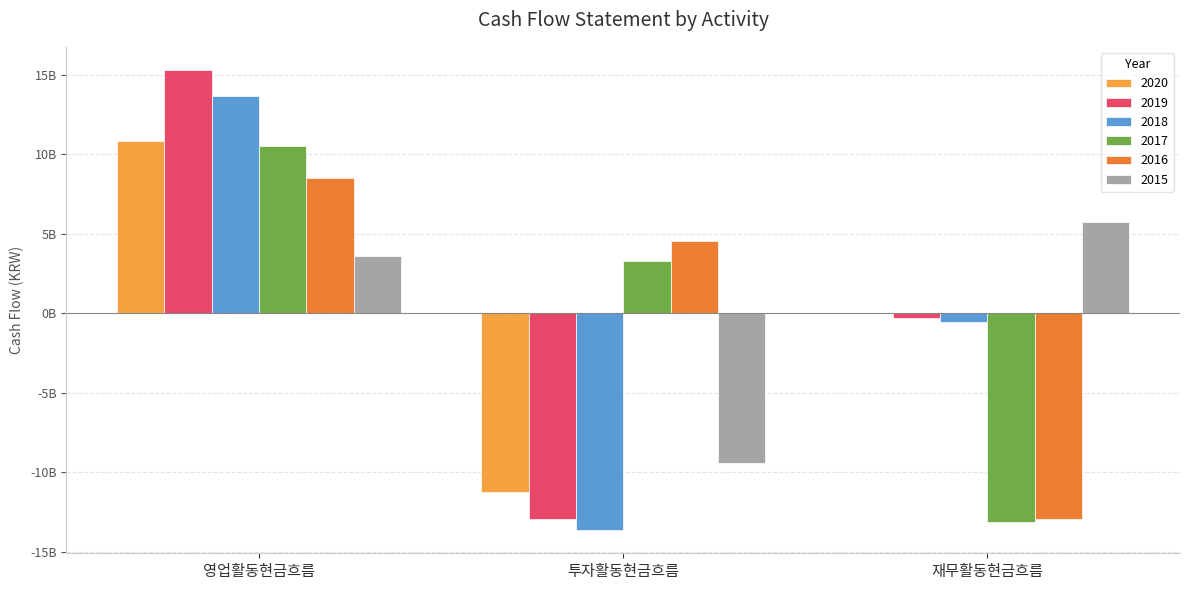

The 2017 series shows 10527702887 at 영업활동현금흐름. True or false?

True